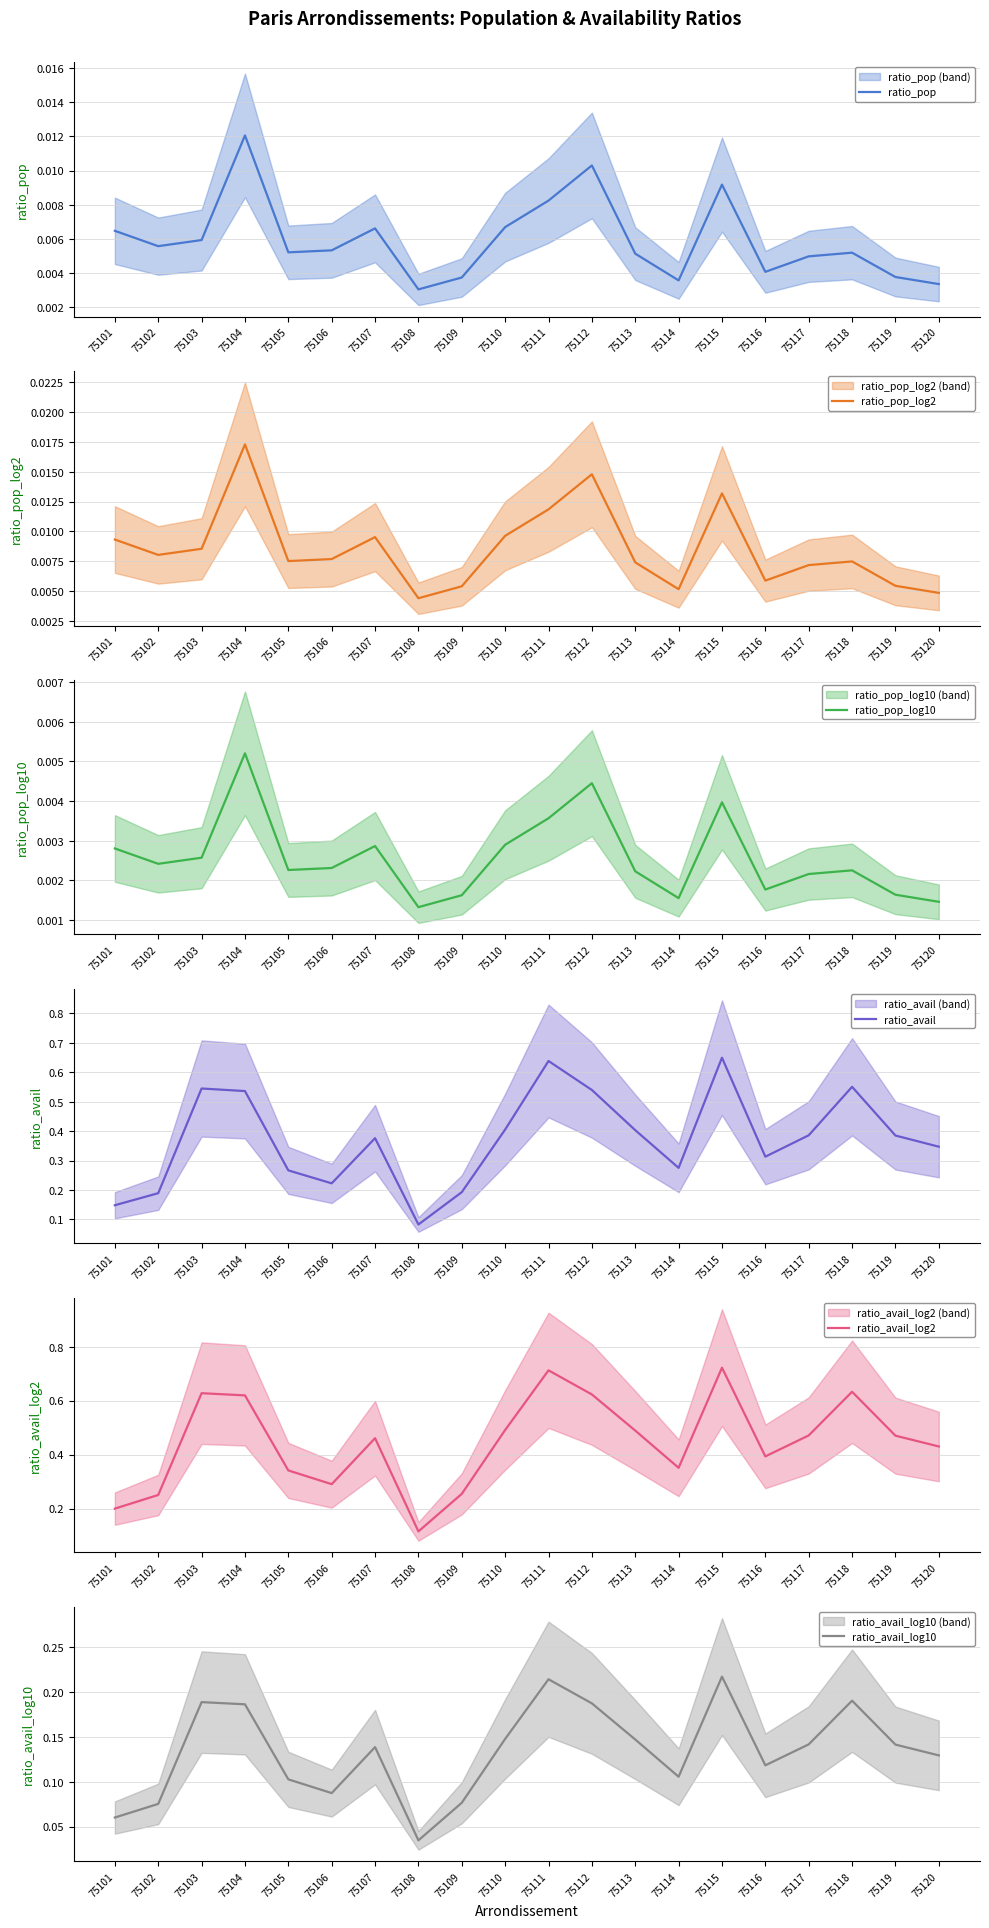

True or false: ratio_avail has a value of 0.2 at 75102.

True